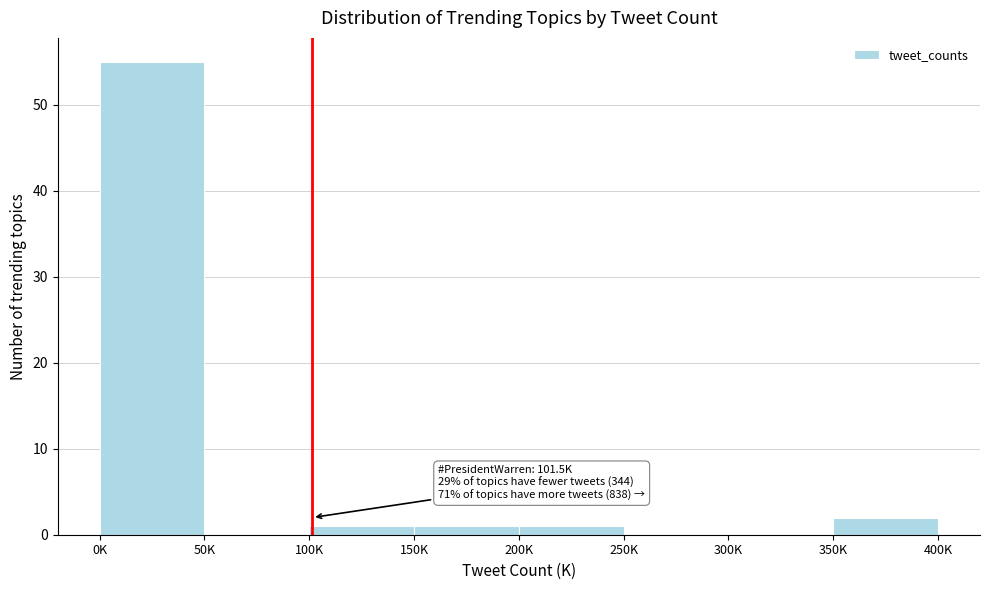

Reading right to left, transcribe all the data shown in this chart.

350K=2	300K=0	250K=0	200K=1	150K=1	100K=1	50K=0	0K=55